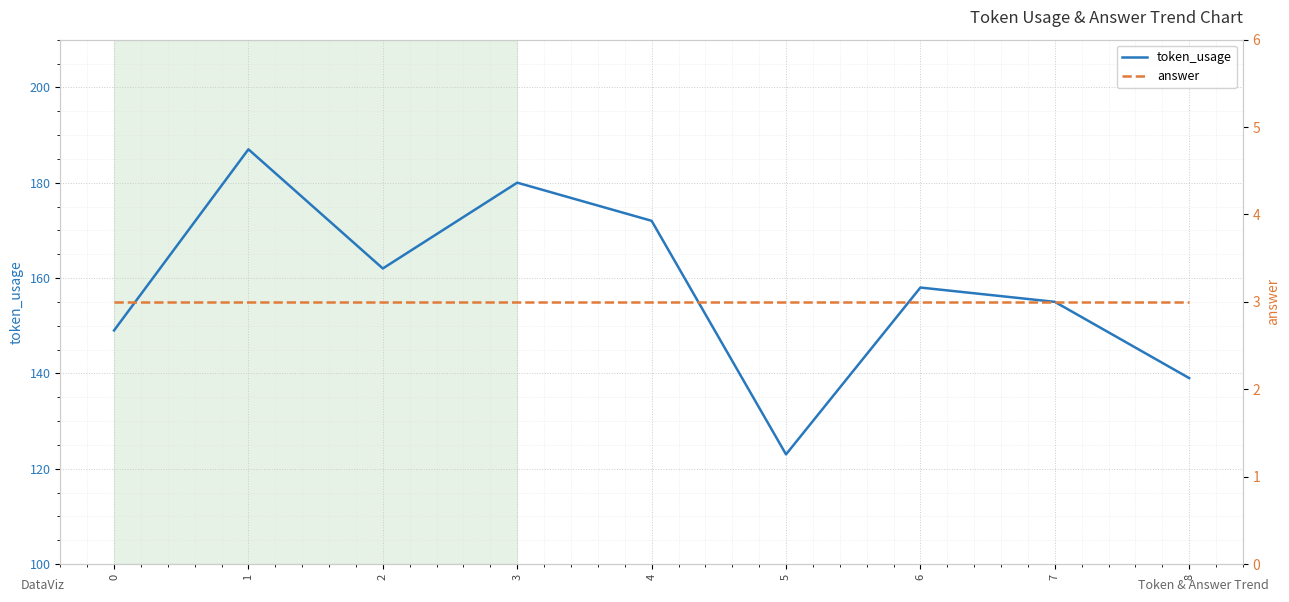

Where does the token_usage series first go above 158?

1